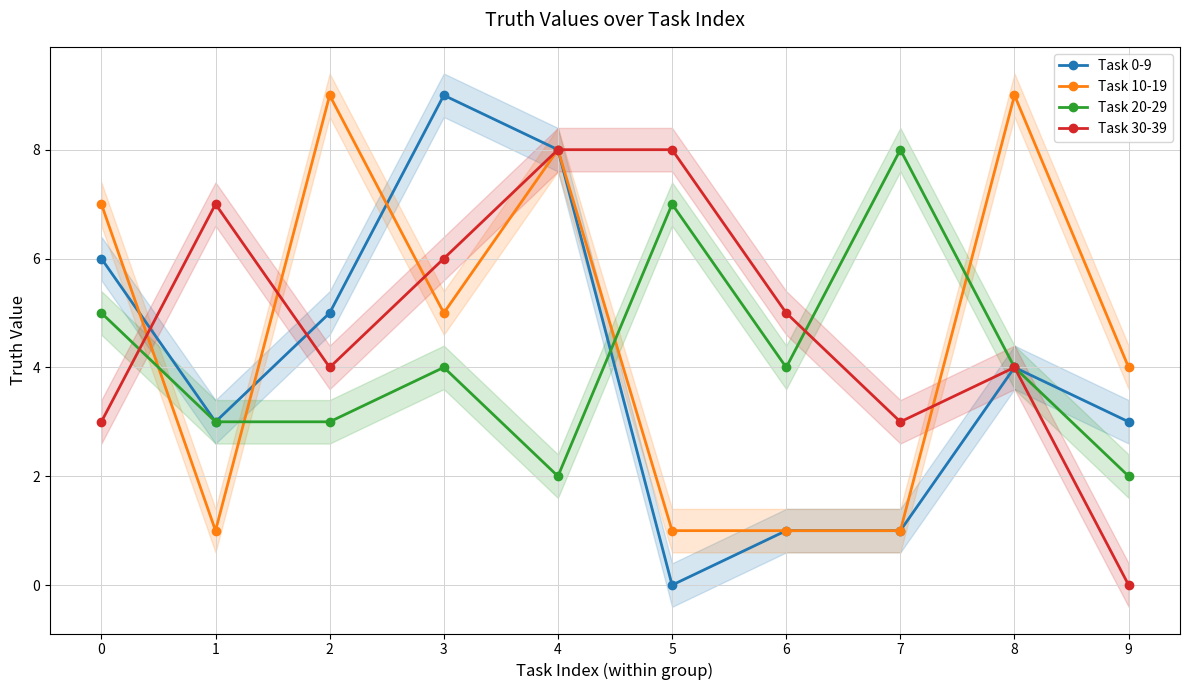

Which category has the highest value in the Task 10-19 series?

2